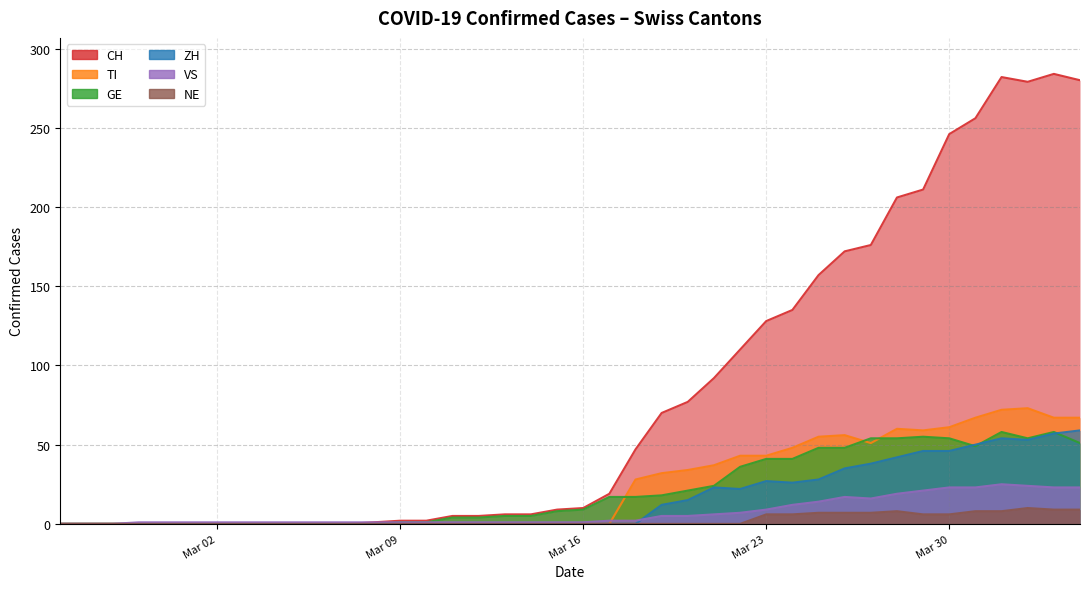

Where is CH nearest to the value 142?

2020-03-24